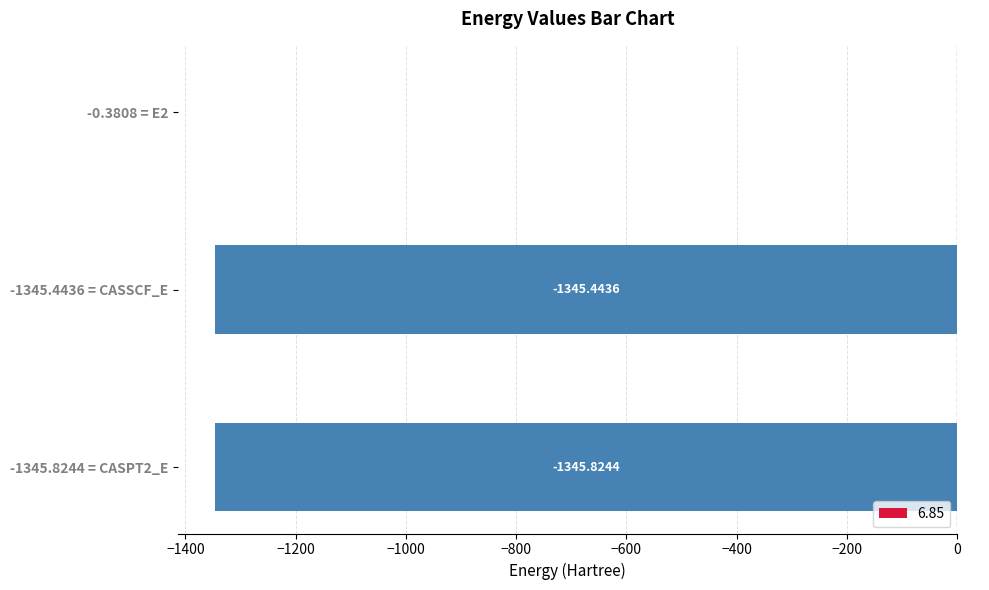

What is the change in value from -1345.8244 = CASPT2_E to -0.3808 = E2?

+1345.4